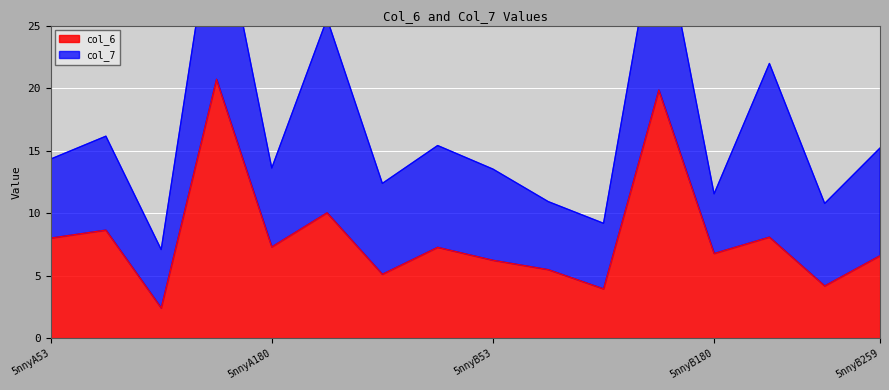

Which category has the highest value across all series?

5nnyA149